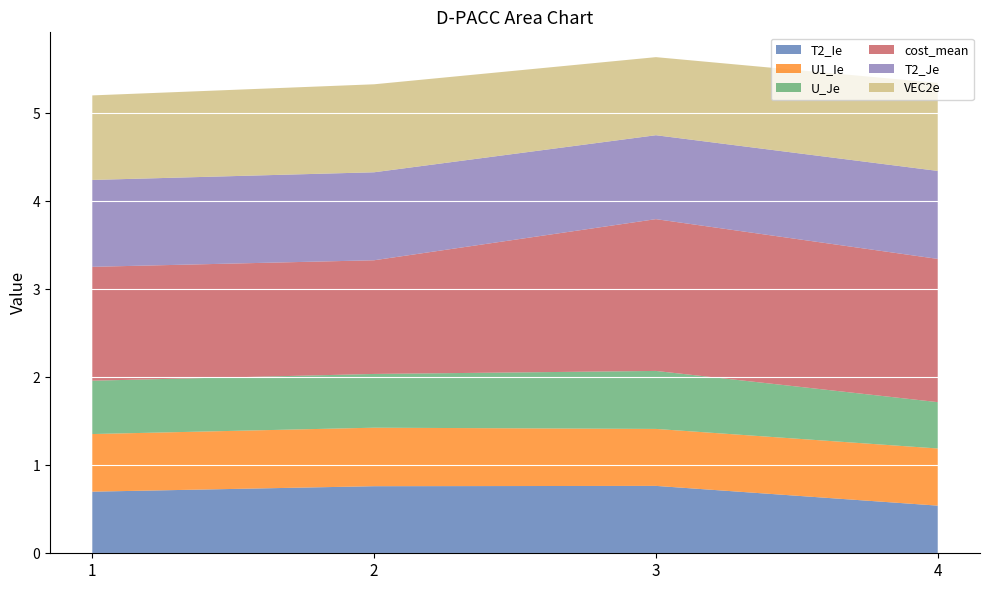

Reading right to left, transcribe all the data shown in this chart.

T2_Ie: 0.5	0.8	0.8	0.7
U1_Ie: 0.6	0.6	0.7	0.7
U_Je: 0.5	0.7	0.6	0.6
cost_mean: 1.6	1.7	1.3	1.3
T2_Je: 1.0	1.0	1.0	1.0
VEC2e: 1.0	0.9	1.0	1.0